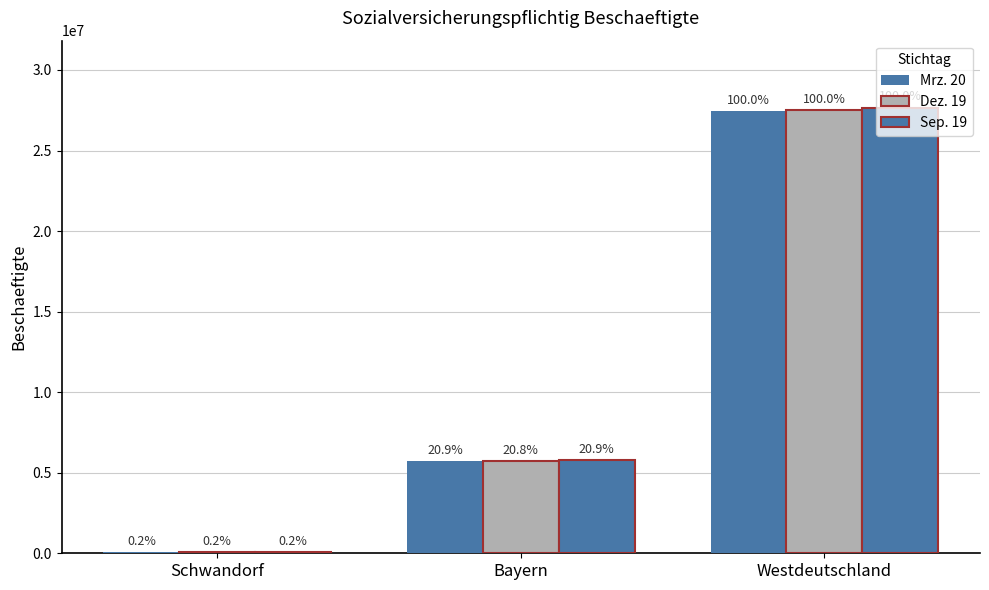

How many groups of bars are there?

3